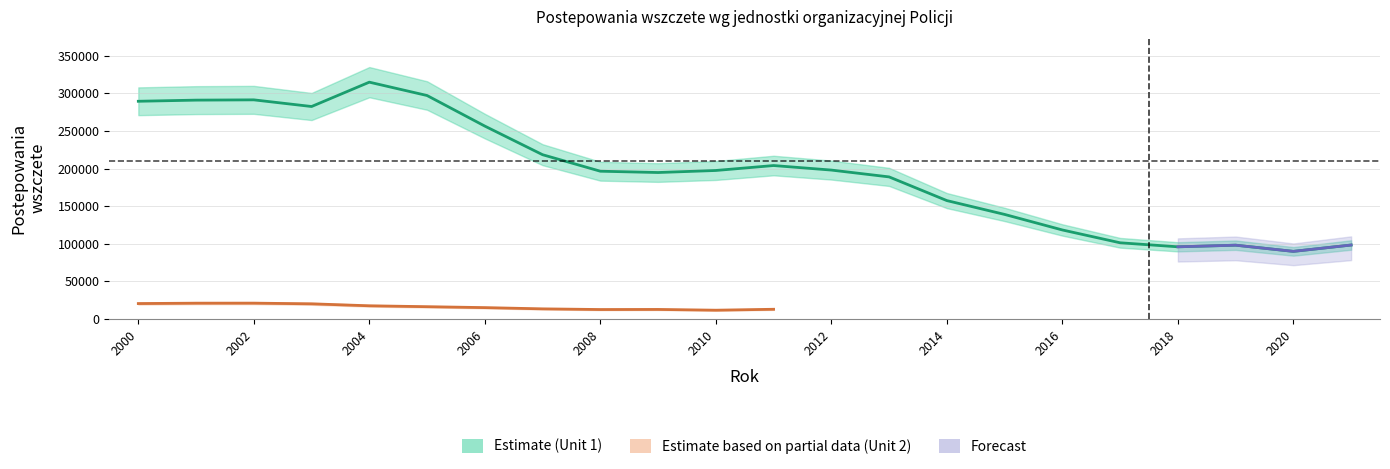

At which label is the value closest to 202316?

2011